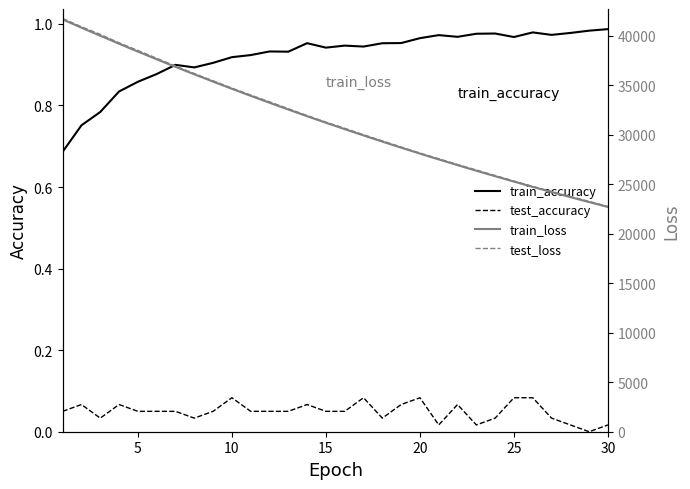

True or false: train_accuracy has a value of 0.3 at 20.

False